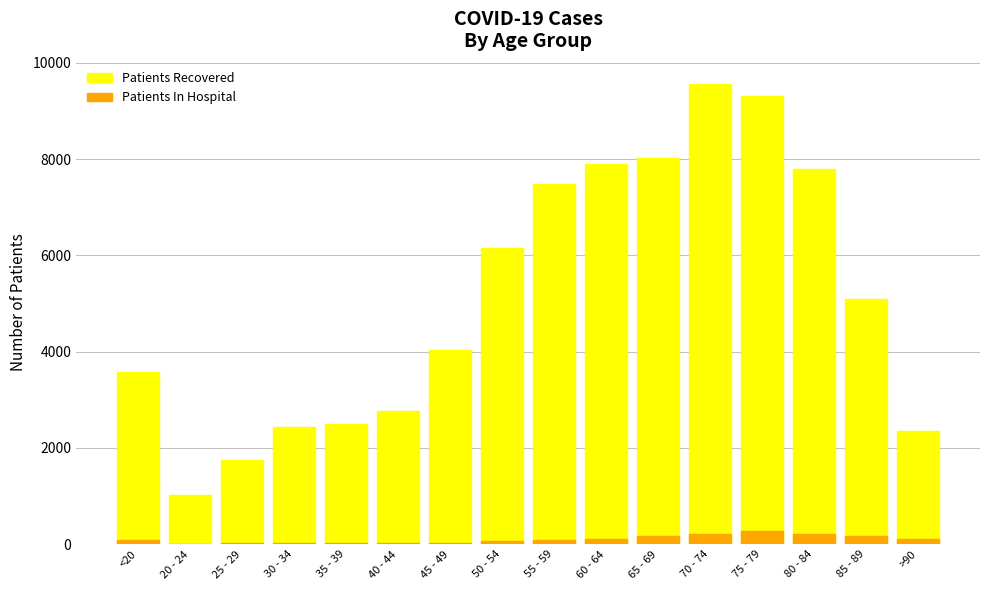

The value of Patients In Hospital at 85 - 89 is 177. True or false?

True